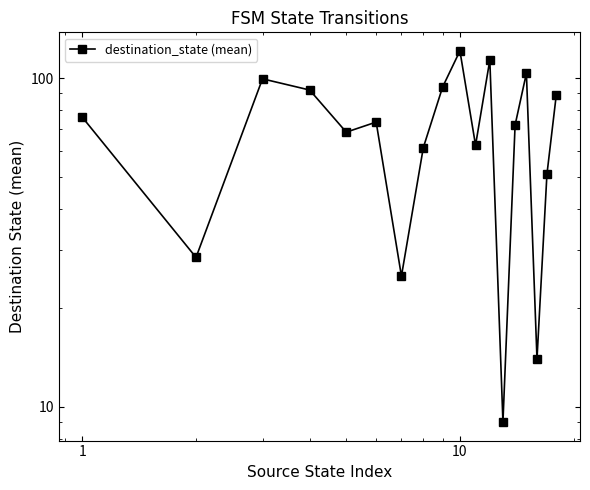

True or false: the data shows 42.8 at 6.

False